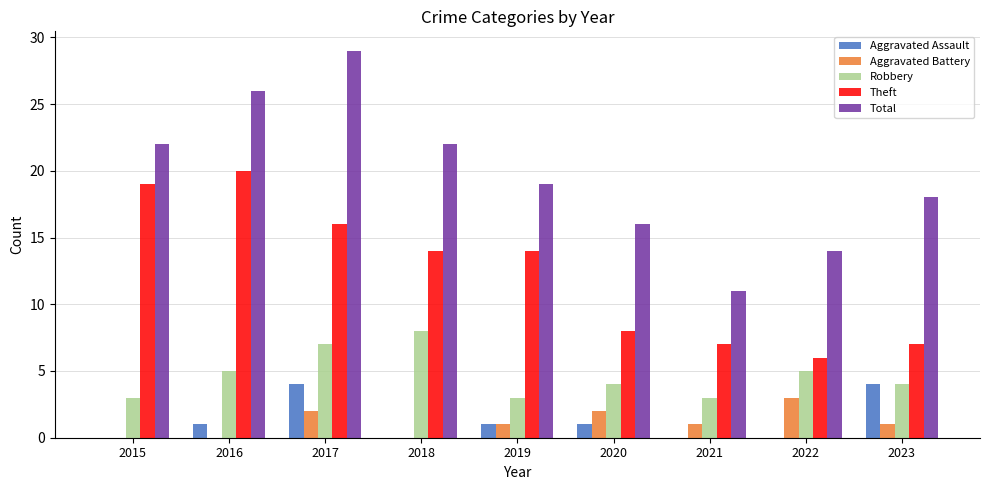

Reading right to left, transcribe all the data shown in this chart.

Aggravated Assault: 4	0	0	1	1	0	4	1	0
Aggravated Battery: 1	3	1	2	1	0	2	0	0
Robbery: 4	5	3	4	3	8	7	5	3
Theft: 7	6	7	8	14	14	16	20	19
Total: 18	14	11	16	19	22	29	26	22